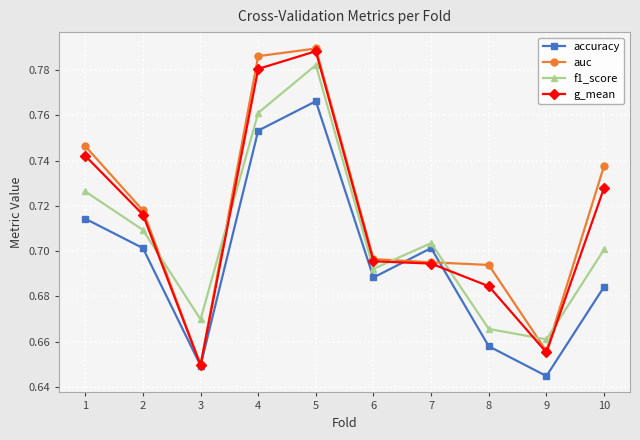

Which series has the largest range (max minus min)?

auc